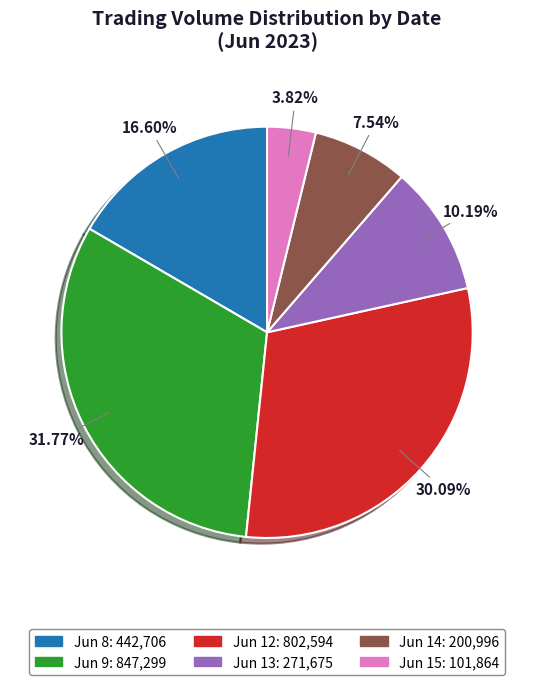

Is there a majority slice in this chart?

No